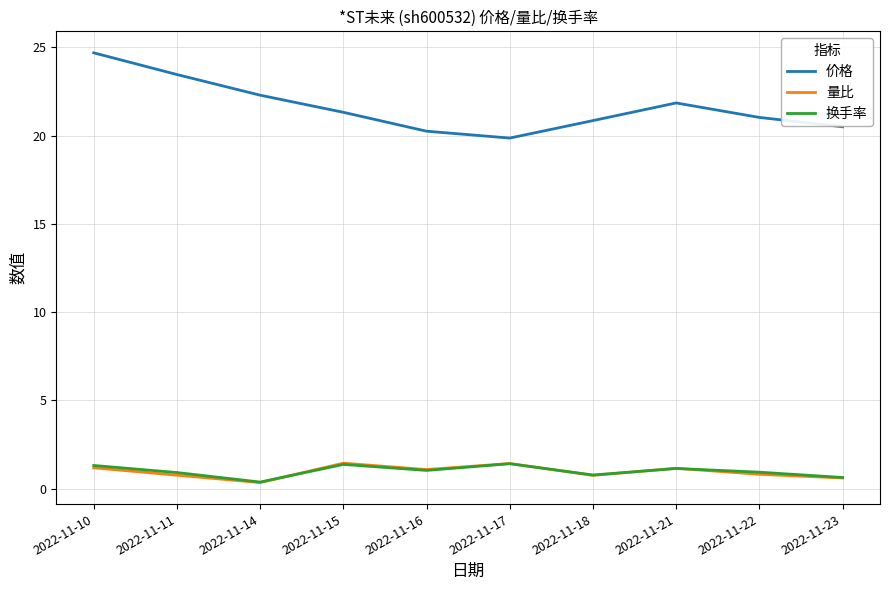

What are all the series names shown in the legend?

价格, 量比, 换手率